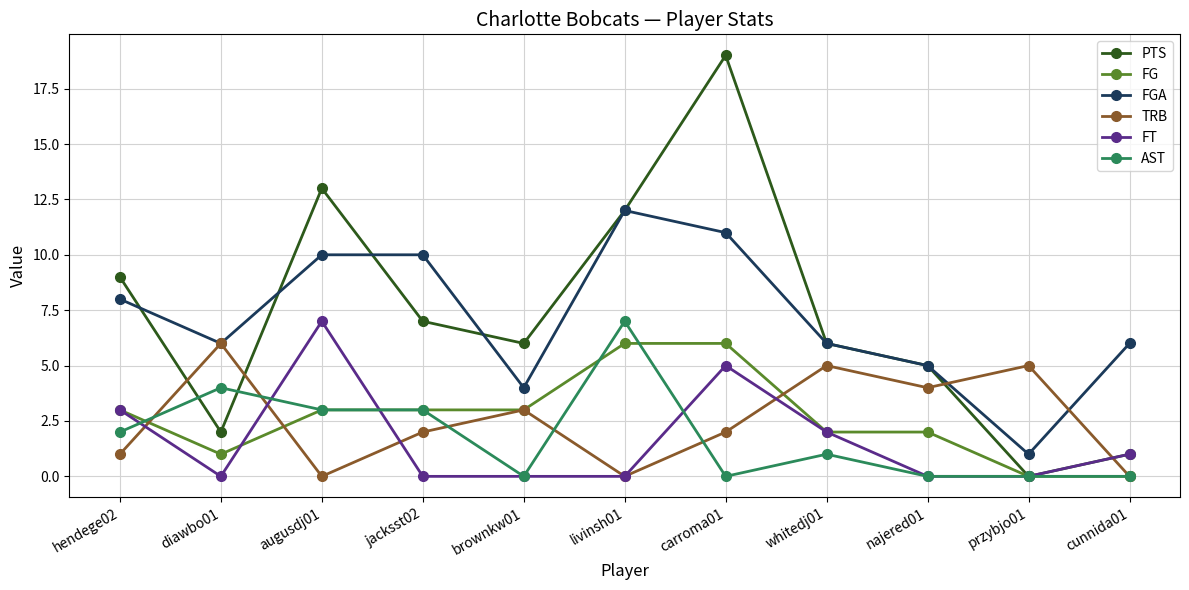

Which series has the largest range (max minus min)?

PTS